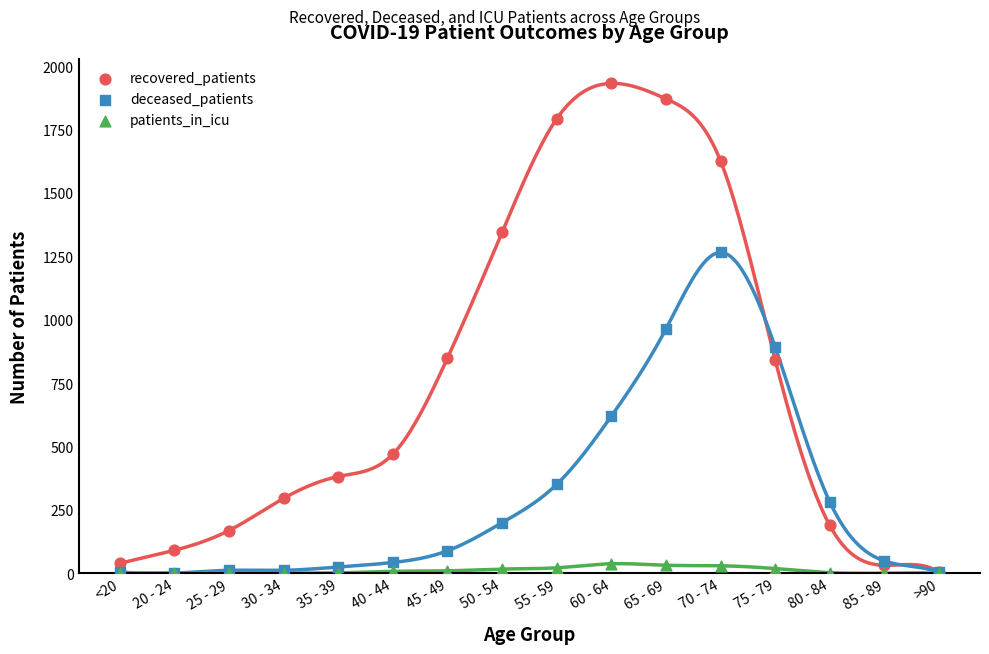

What are all the series names shown in the legend?

recovered_patients, deceased_patients, patients_in_icu